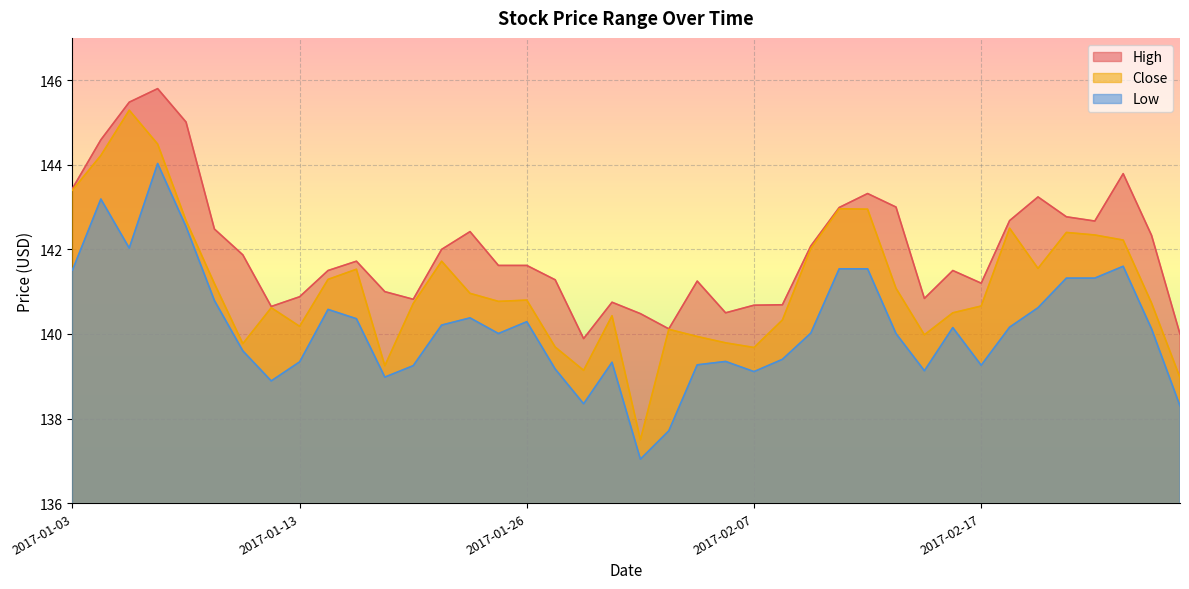

What is the spread (max minus min) of values at 2017-02-16?

1.4